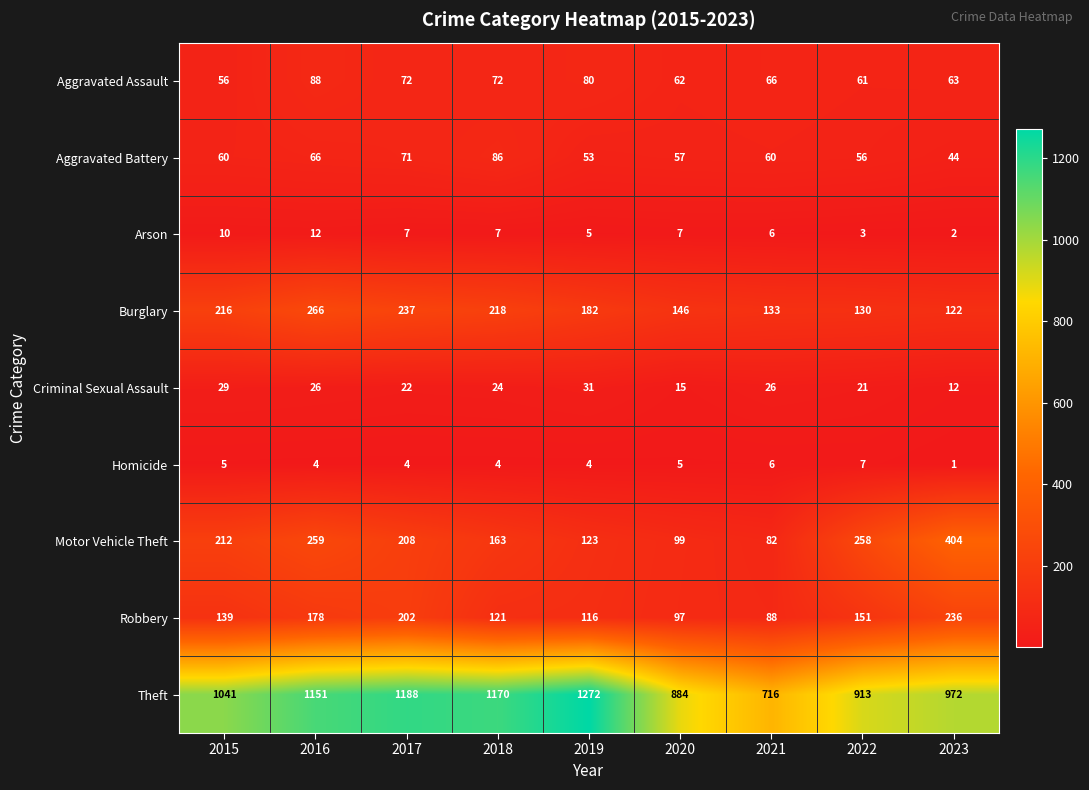

How many data points in Robbery are less than 139?

4